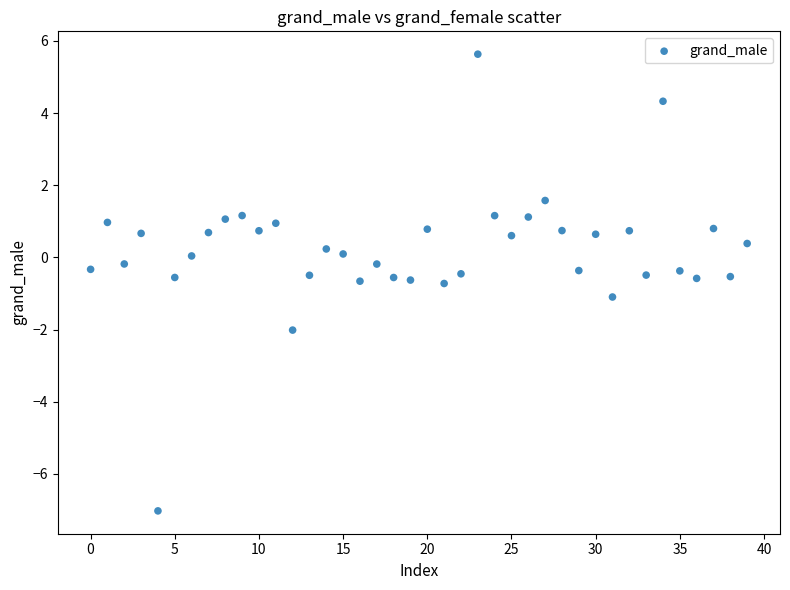

What is the range of Y values (max minus min)?

12.7